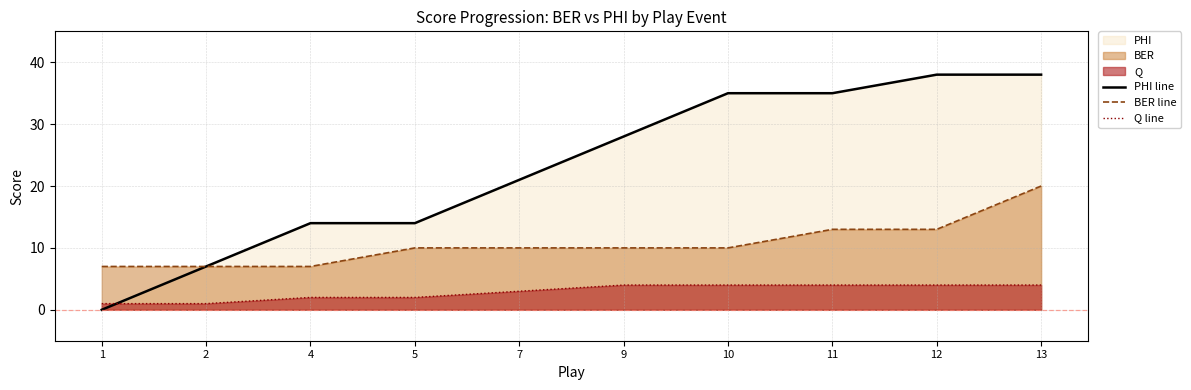

What is the value of the BER line point at the 7th from the left?

10